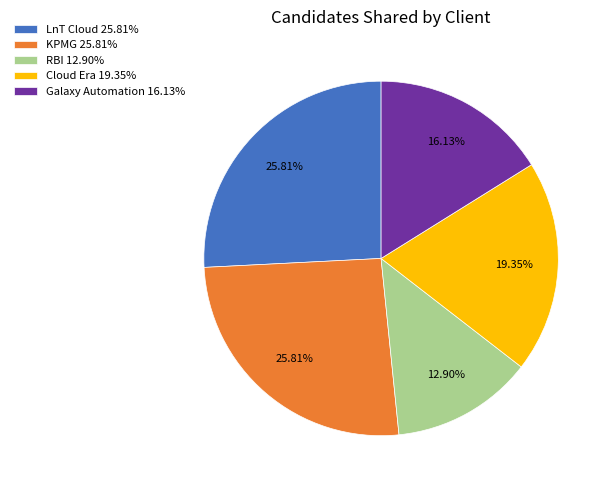

Do Galaxy Automation 16.13% and KPMG 25.81% together represent more than half of the pie?

No